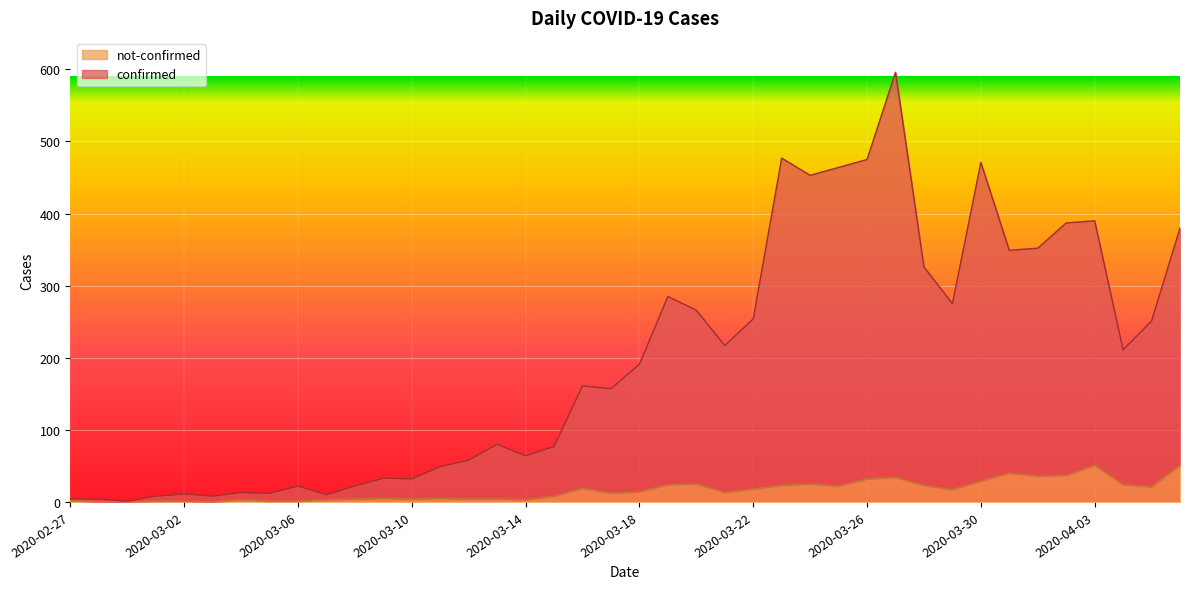

True or false: confirmed has more than 0 interior local peaks.

True